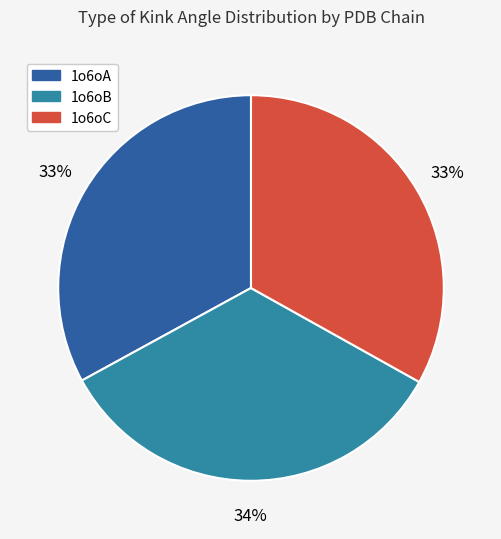

Is there a majority slice in this chart?

No